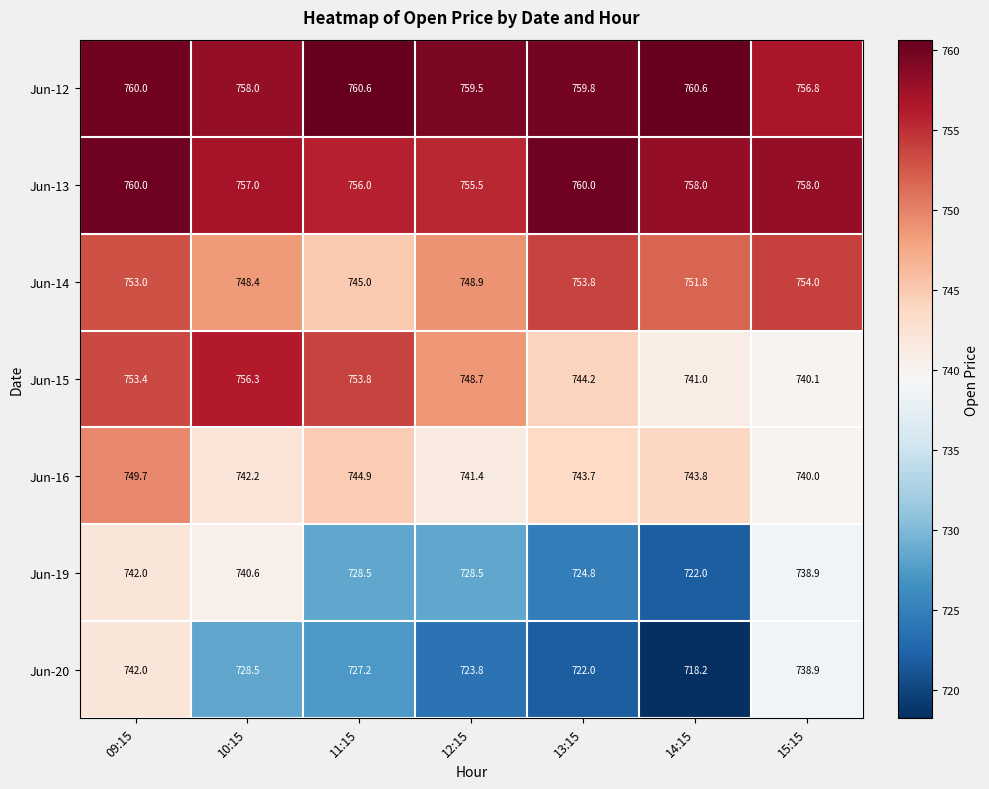

What is the sum of the Jun-15 values at 09:15 and 15:15?

1493.5